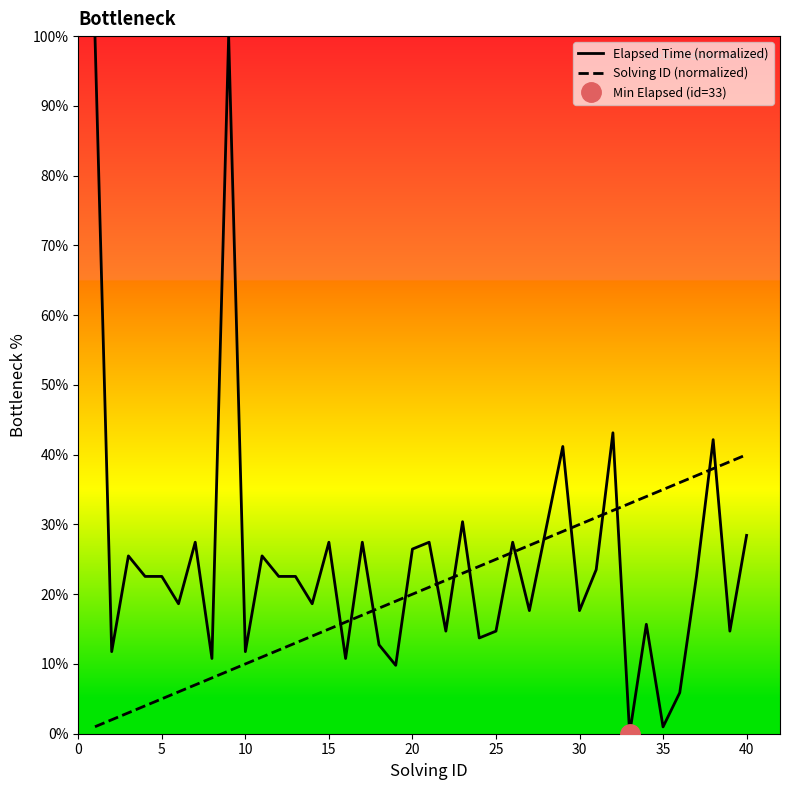

True or false: Solving ID (normalized) has more than 1 points higher than both neighbors.

False